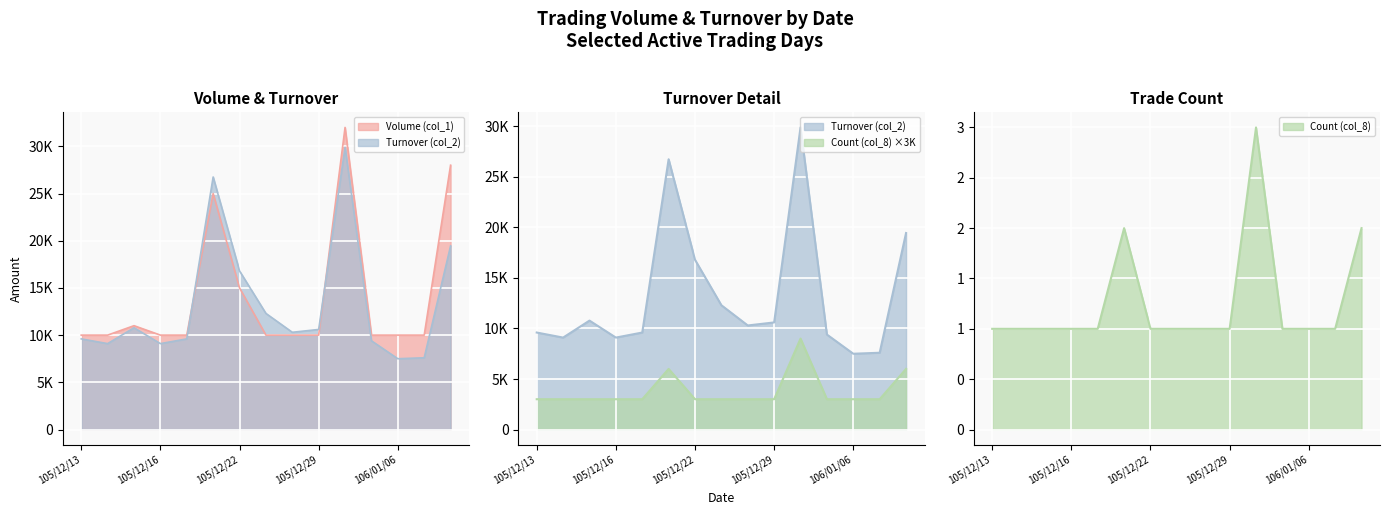

What is the value of the Turnover (col_2) point at the 13th from the left?

7500